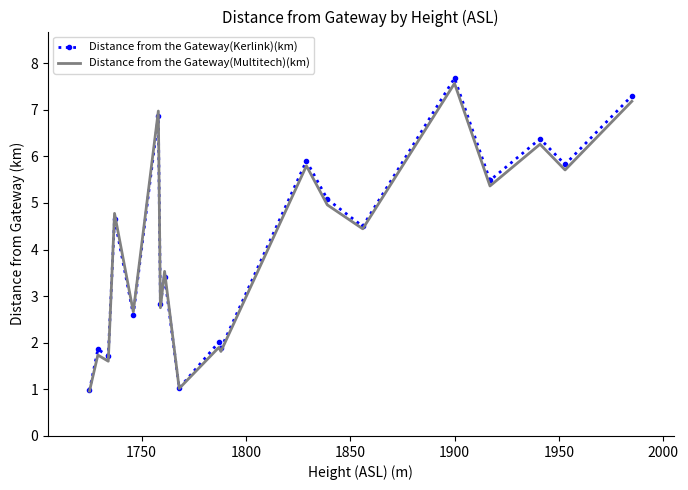

What is the sum of all Distance from the Gateway(Kerlink)(km) values?

78.0